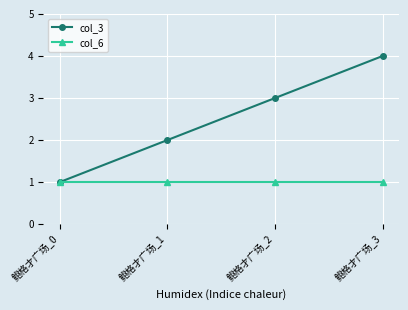

What is the approximate value of col_3 at 鲍格才广场_3?

4